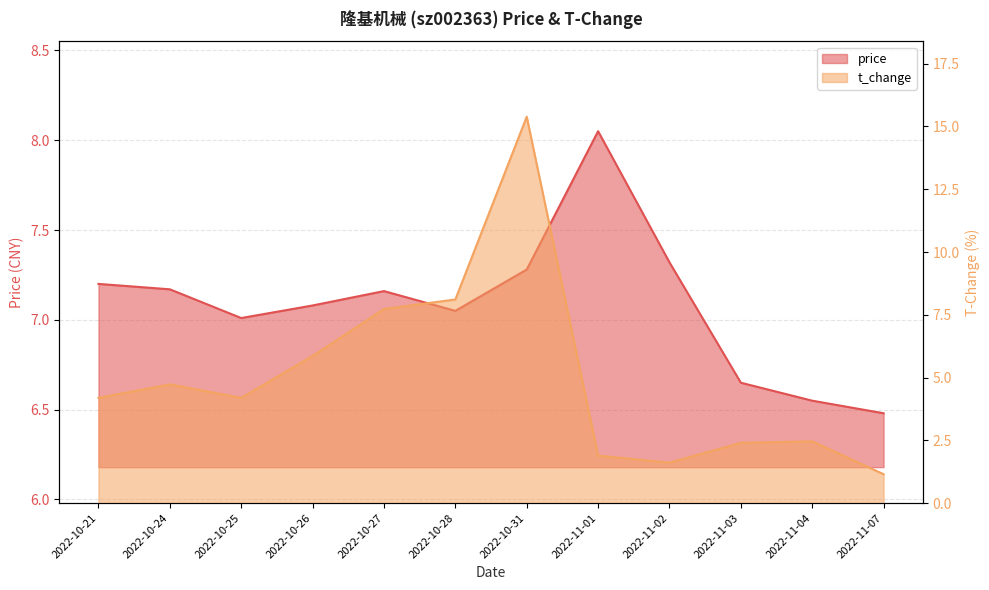

List the series in order of their overall mean, lowest first.

t_change, price